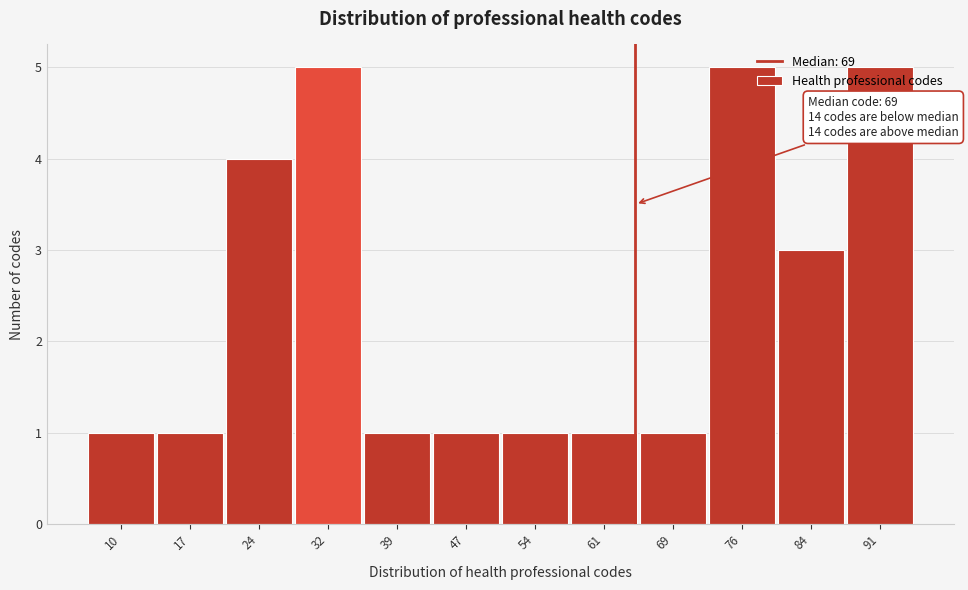

What is the change in value from 61 to 84?

+2